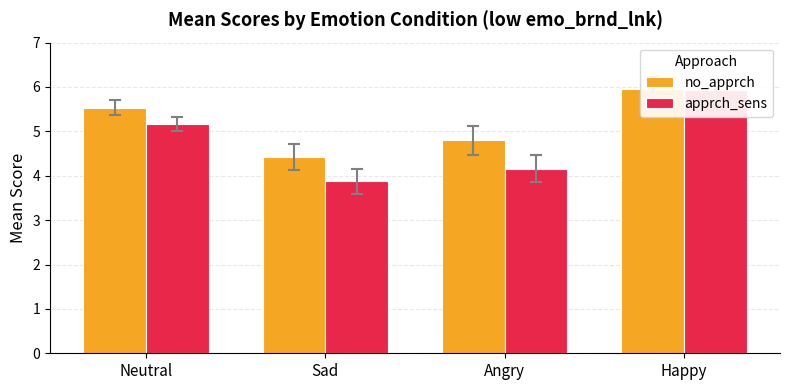

Reading left to right, extract all data points from this chart.

no_apprch: Neutral=5.5	Sad=4.4	Angry=4.8	Happy=6.0
apprch_sens: Neutral=5.2	Sad=3.9	Angry=4.2	Happy=5.9